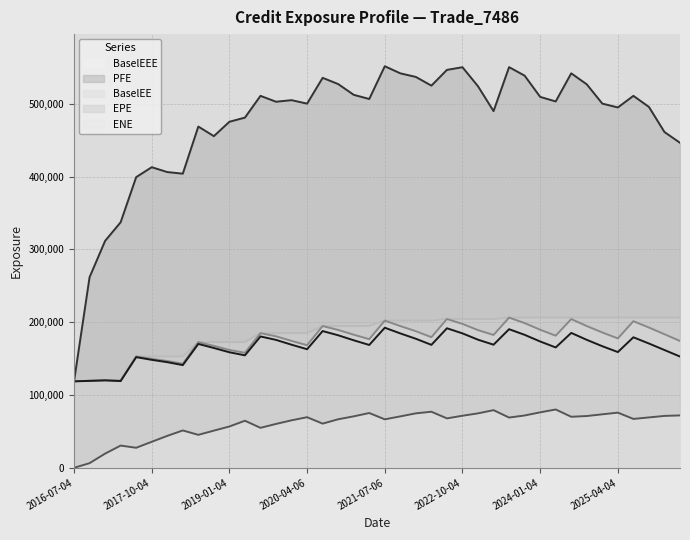

True or false: ENE and EPE intersect in this chart.

False